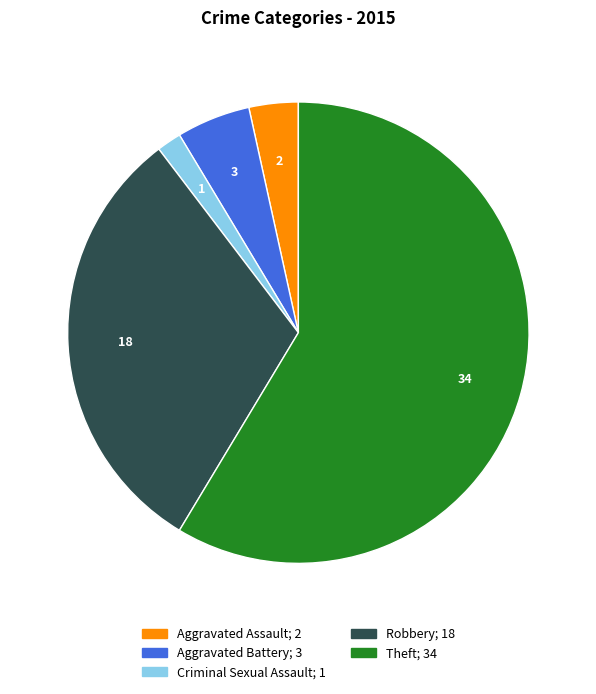

Count the number of slices in the pie.

5